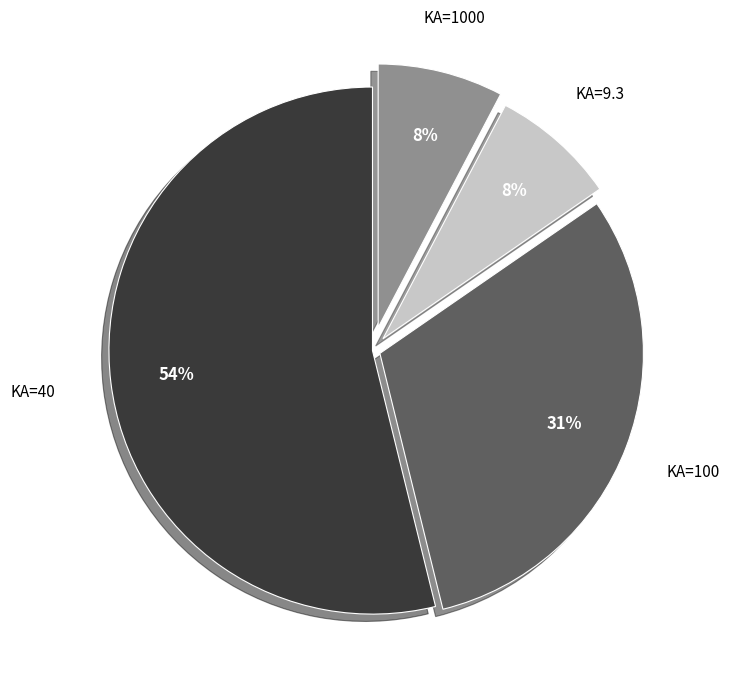

Does any single category account for the majority?

Yes